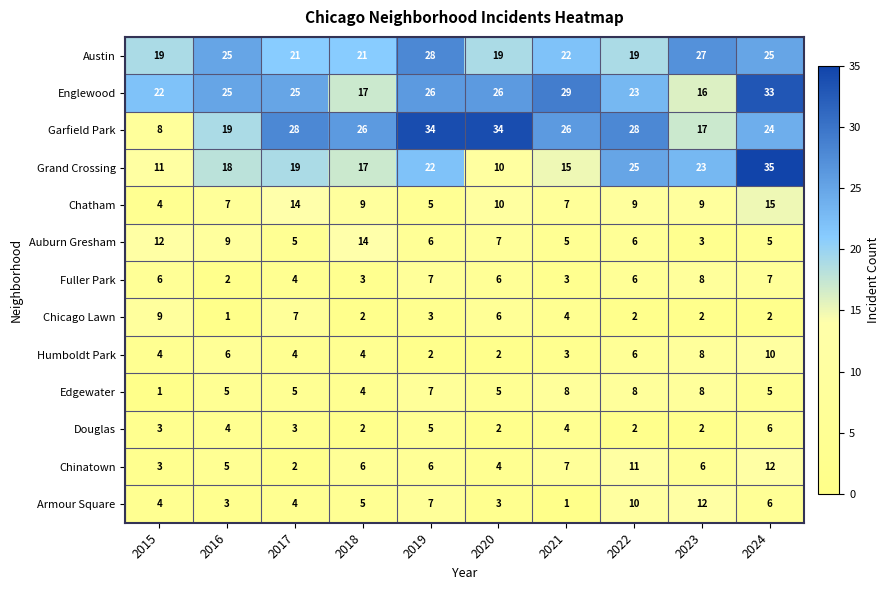

True or false: Grand Crossing has a value of 27 at 2018.

False